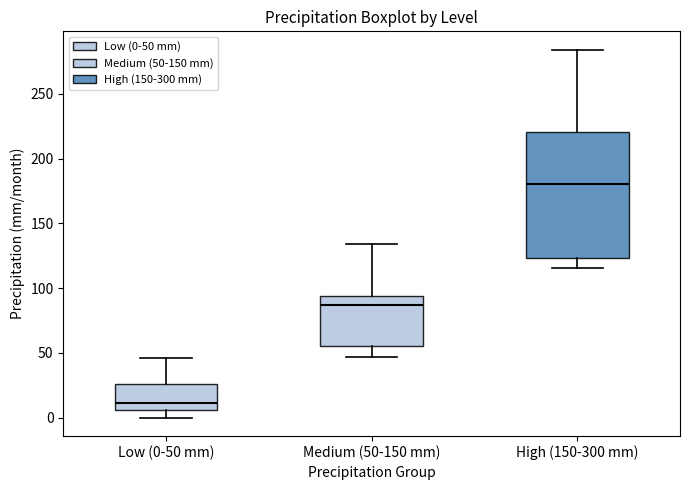

Reading left to right, transcribe this box plot: for each box, give where its median line is, the range the box spans, and where its two whiskers end, as read against the y-axis. The values are not printed on the chart, so give them approximately, as read against the axis.

Low (0-50 mm): median 10, box 5 to 25, whiskers 0 to 45
Medium (50-150 mm): median 85, box 55 to 95, whiskers 45 to 135
High (150-300 mm): median 180, box 125 to 220, whiskers 115 to 285